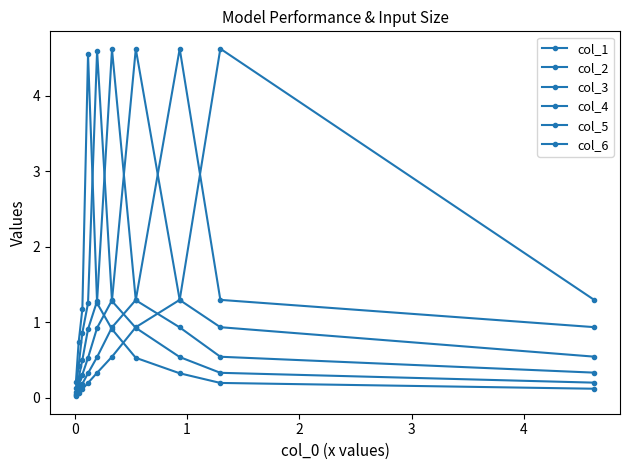

What is the difference between the maximum and minimum values in the col_6 series?

4.4